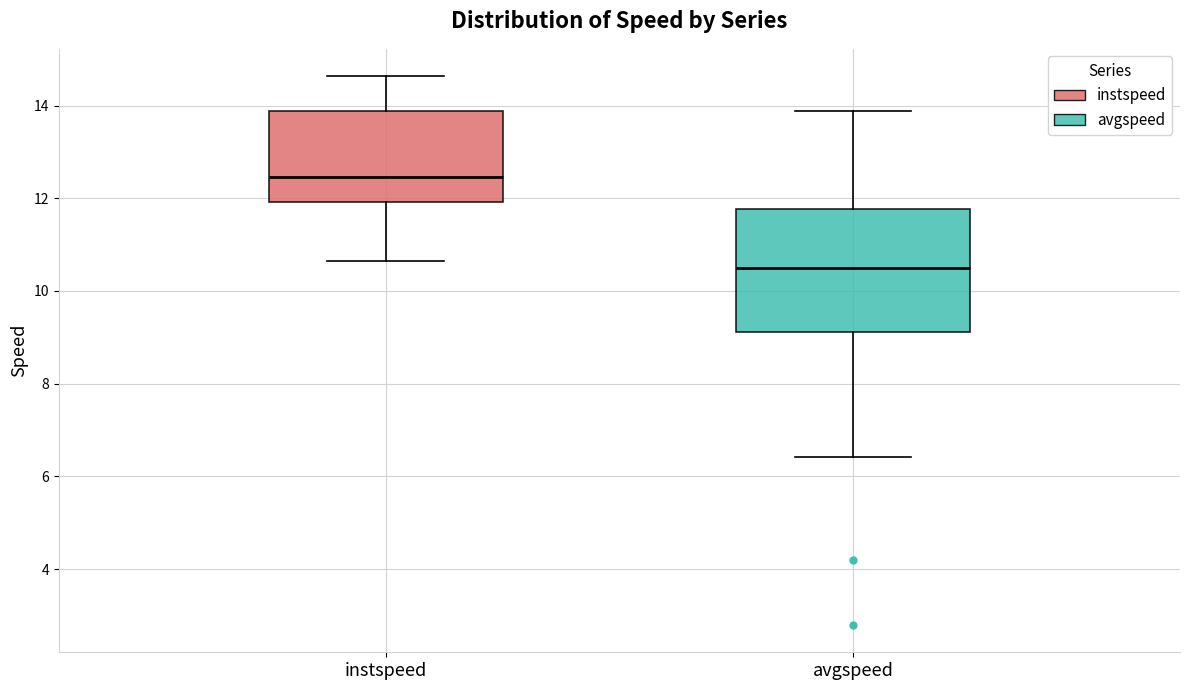

Which box's median line is the highest?

instspeed